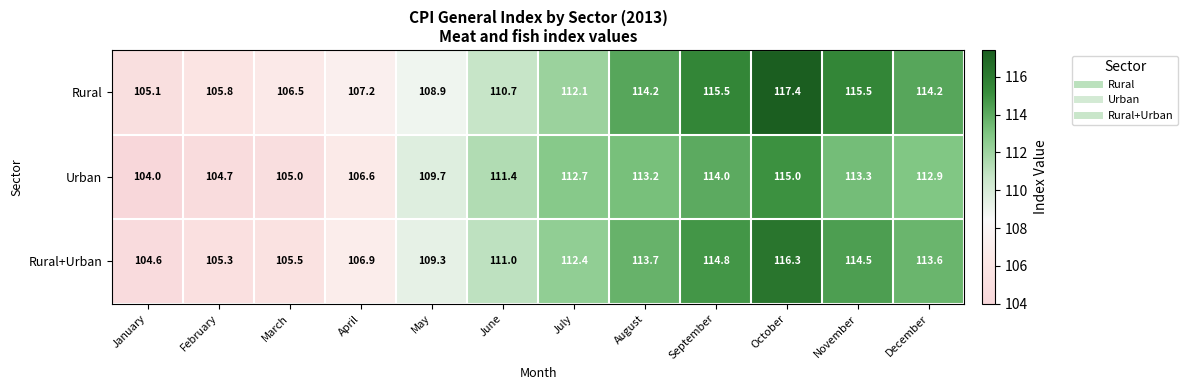

The value of Rural+Urban at February is 184.5. True or false?

False